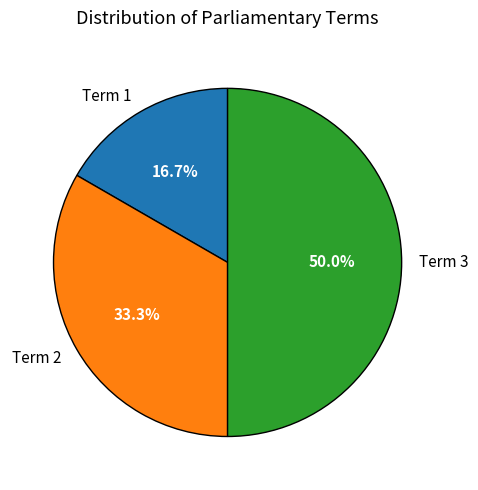

To the nearest percent, what is the average slice percentage?

33%